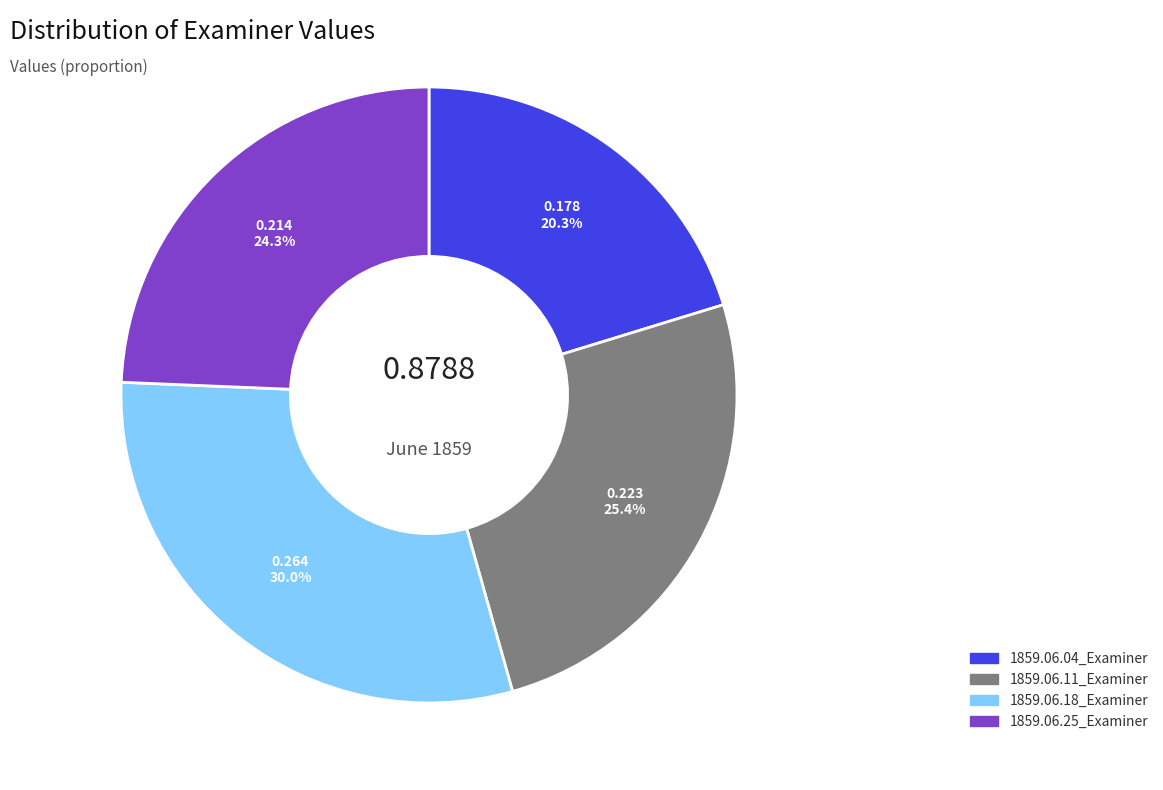

How many slices are in this pie chart?

4